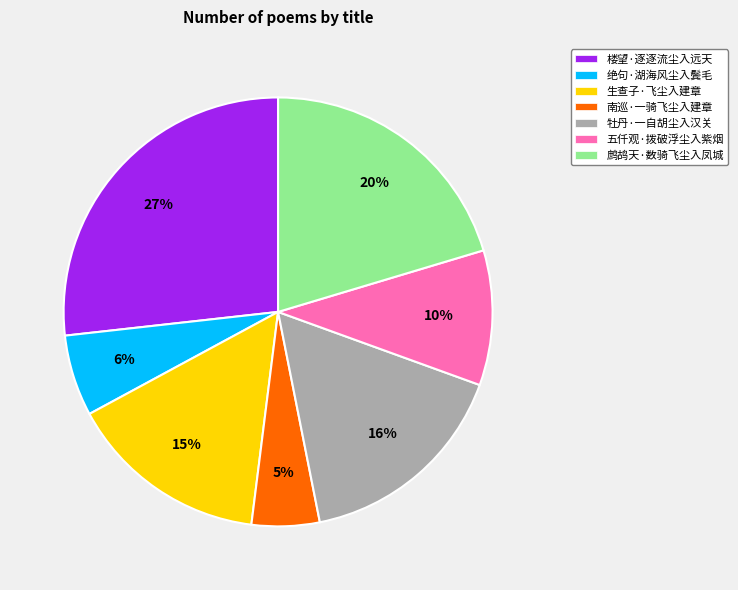

Which category has the biggest portion of the pie?

楼望·逐逐流尘入远天